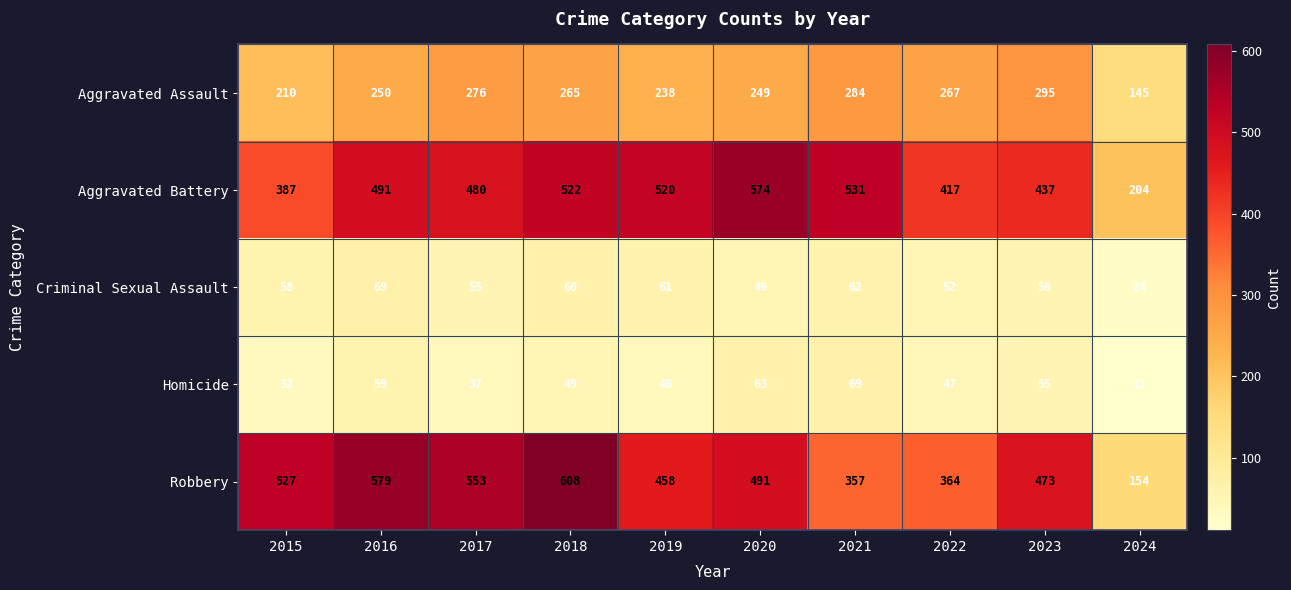

Count the number of data series in this chart.

5